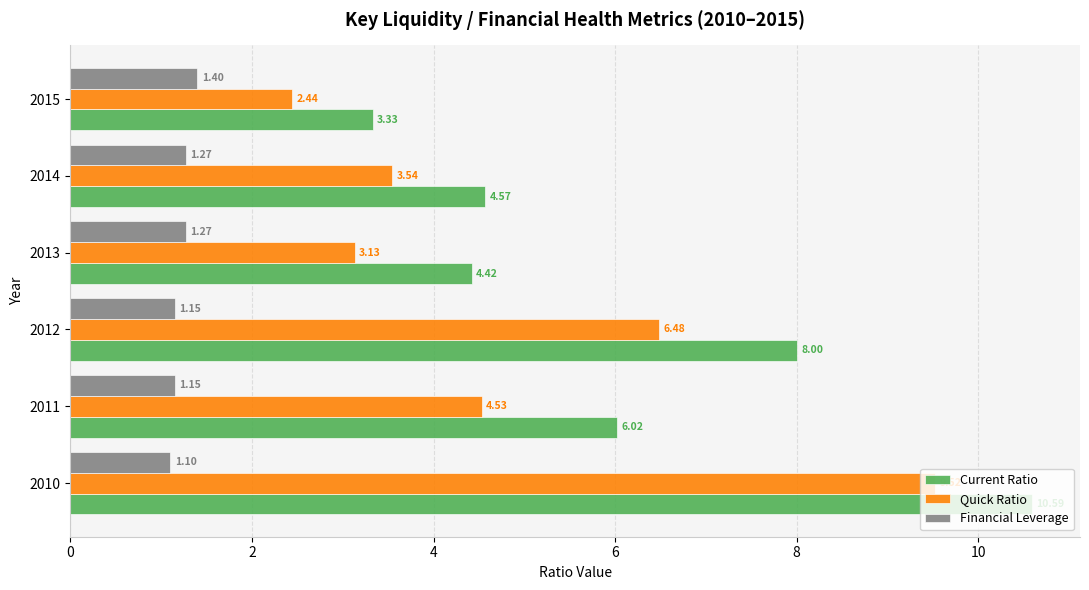

At which category is the sum across all series the highest?

2010